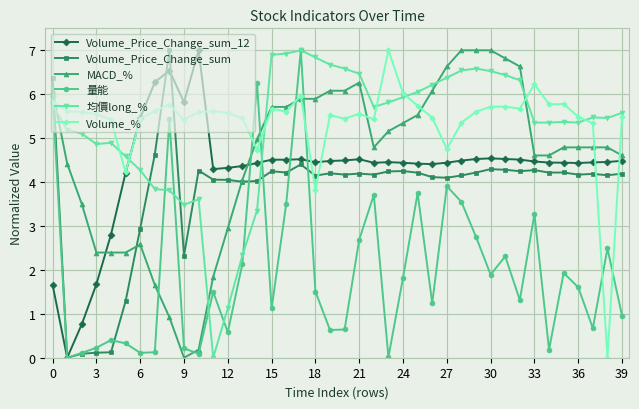

What is the sum of all Volume_% values?

215.6